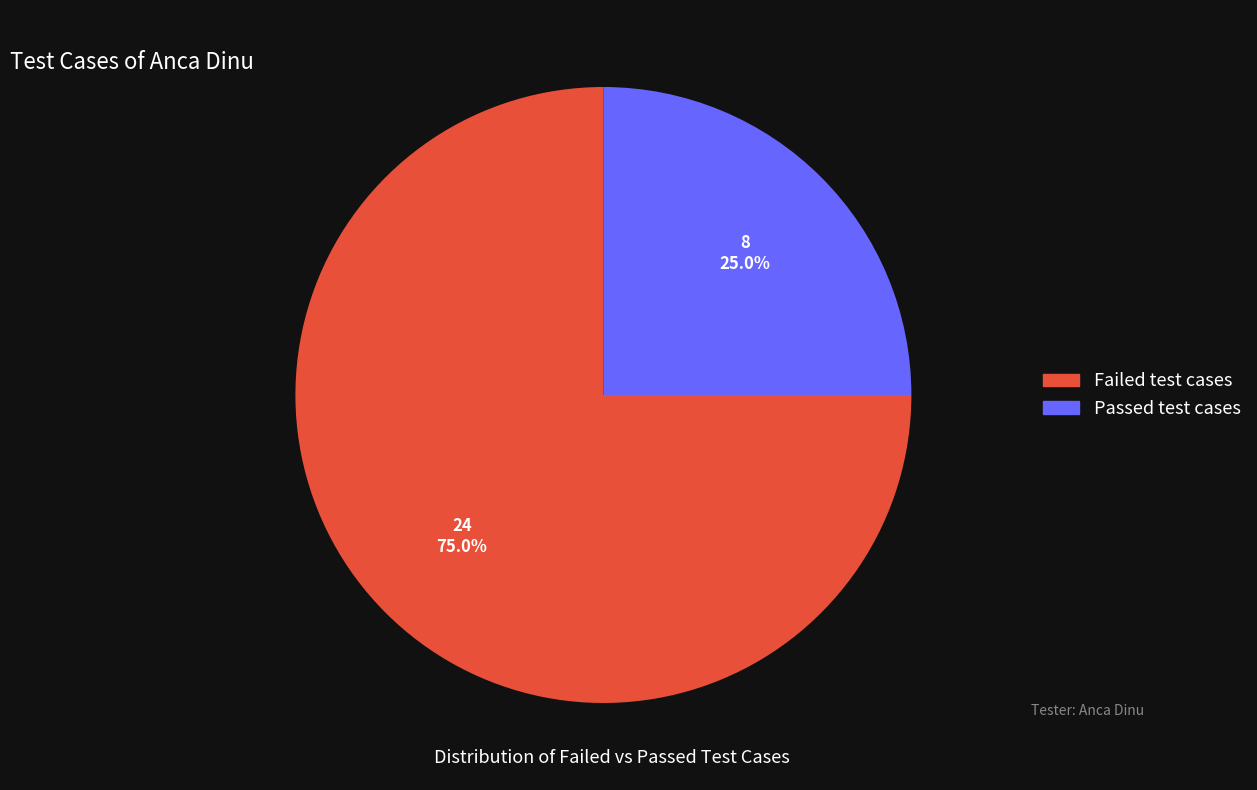

True or false: Failed test cases accounts for 75% of the total.

True